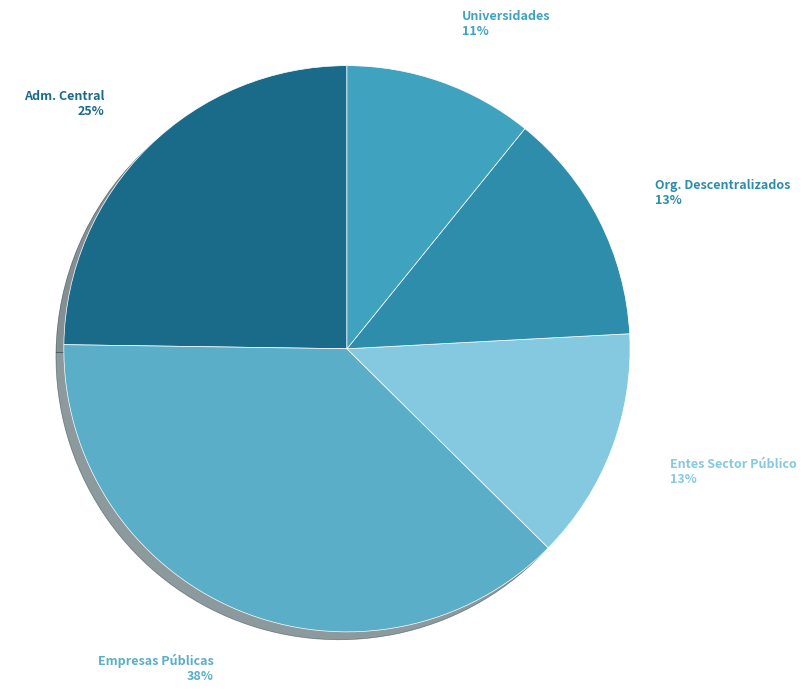

To the nearest percent, what is the combined percentage of Adm. Central and Org. Descentralizados?

38%